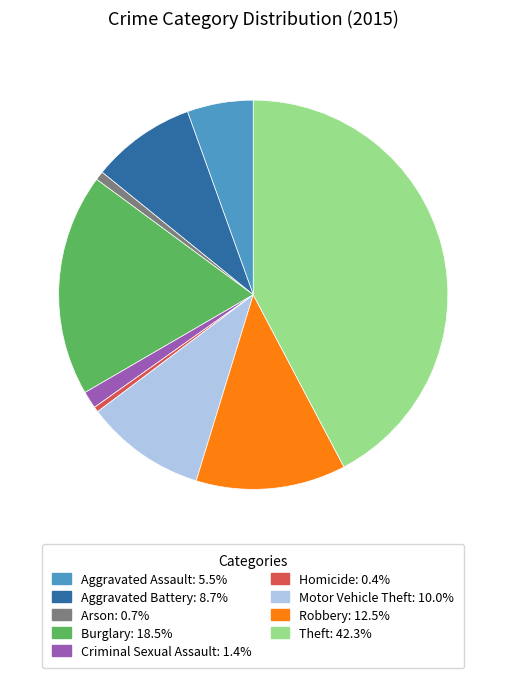

Is Arson the majority of the pie?

No